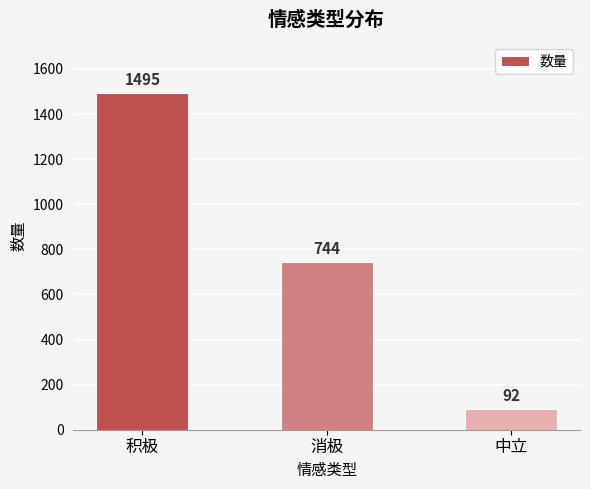

Count the number of data series in this chart.

1